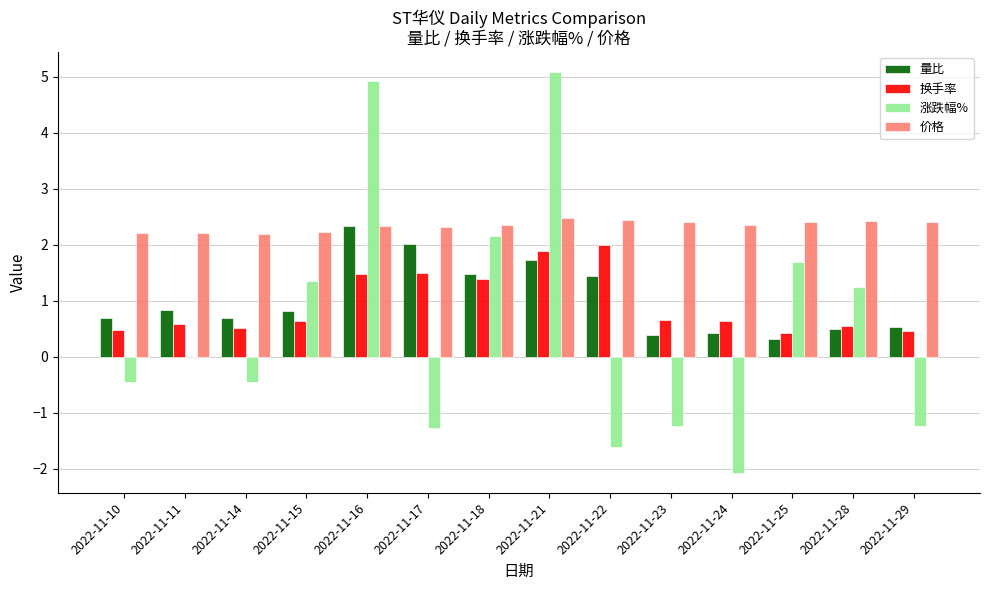

At which label is 涨跌幅% closest to 1?

2022-11-28